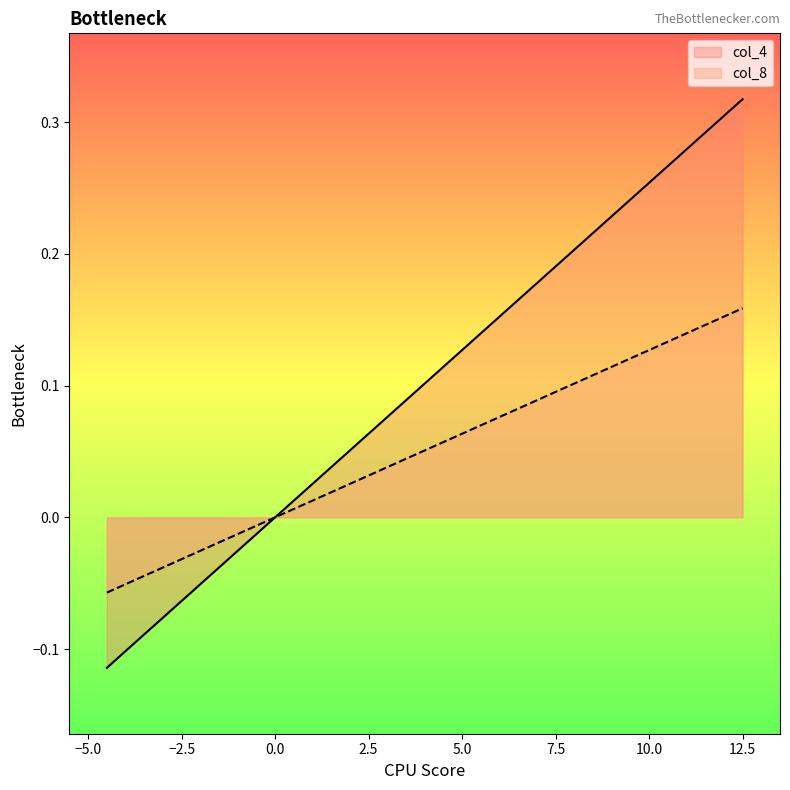

At which label is col_8 closest to 0?

4.25